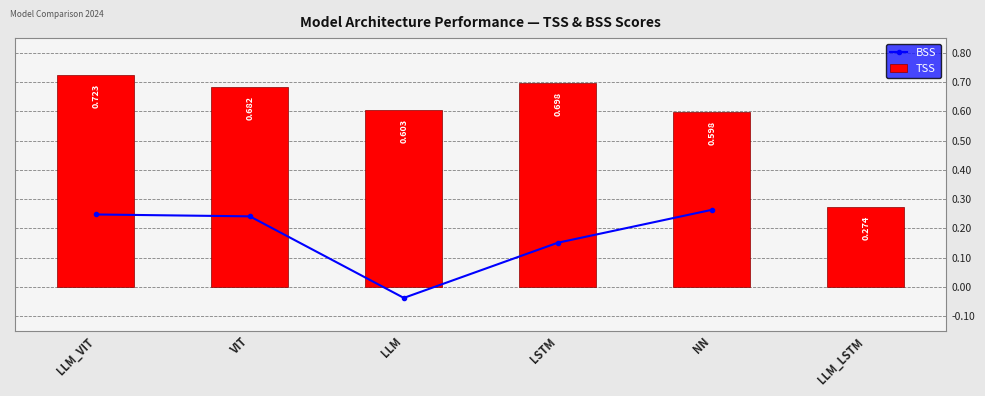

At which category does the chart reach its minimum across all series?

LLM